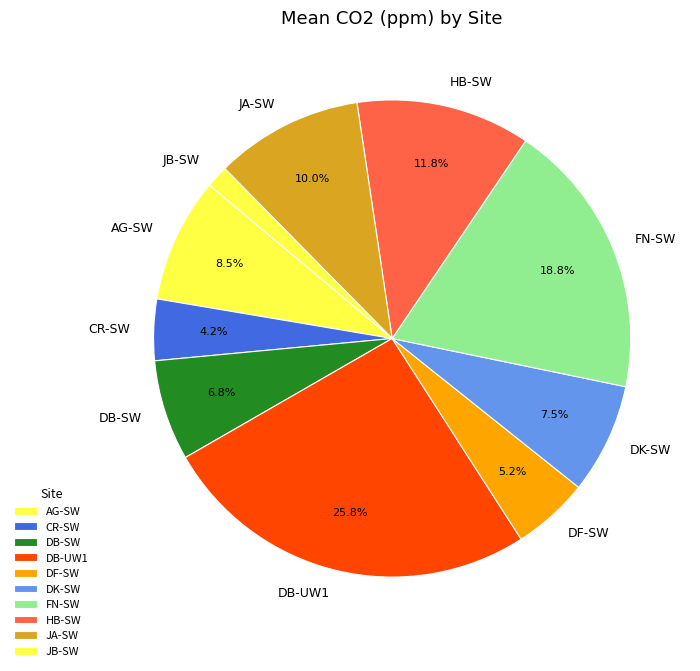

What is the ratio of the value at CR-SW to the value at JA-SW?

0.4